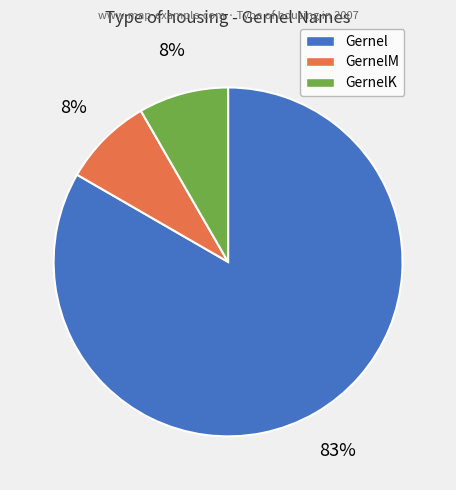

Is there any slice that represents more than half of the pie?

Yes